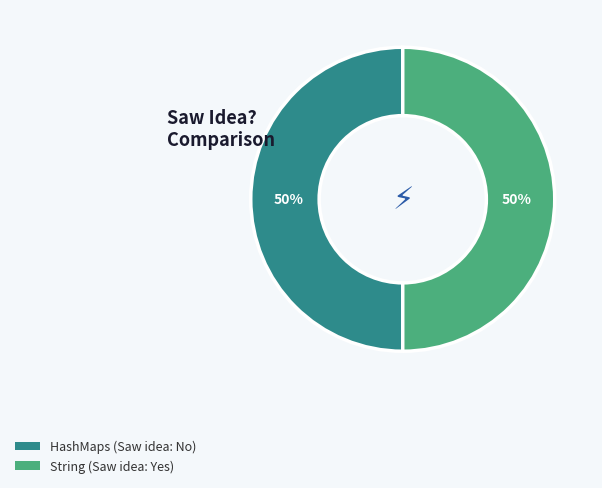

To the nearest percent, what portion does String represent?

50%